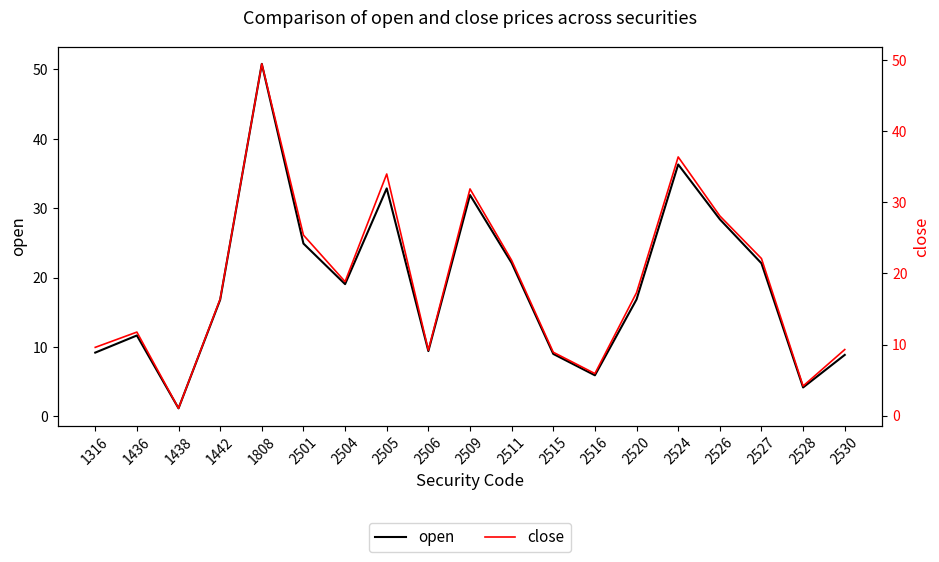

How many values in the close series exceed 17?

10